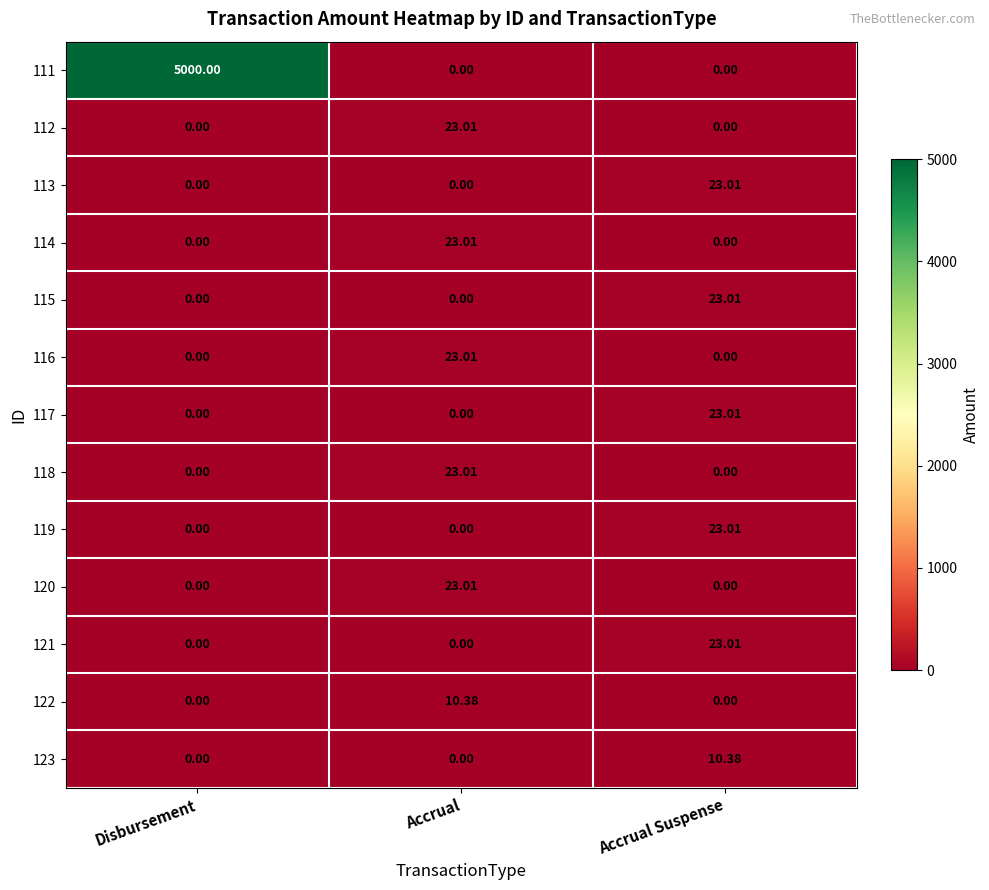

At which label does 116 reach its peak?

Accrual